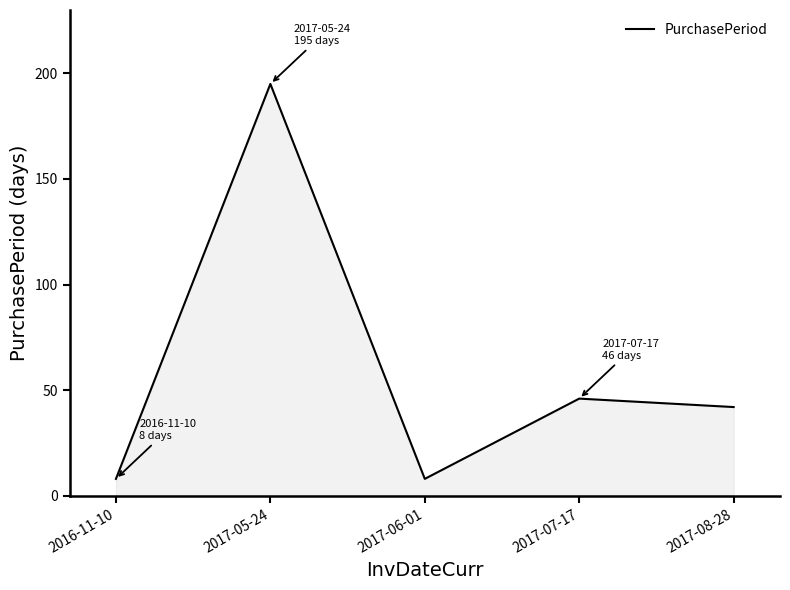

Between 2017-05-24 and 2016-11-10, which is larger?

2017-05-24